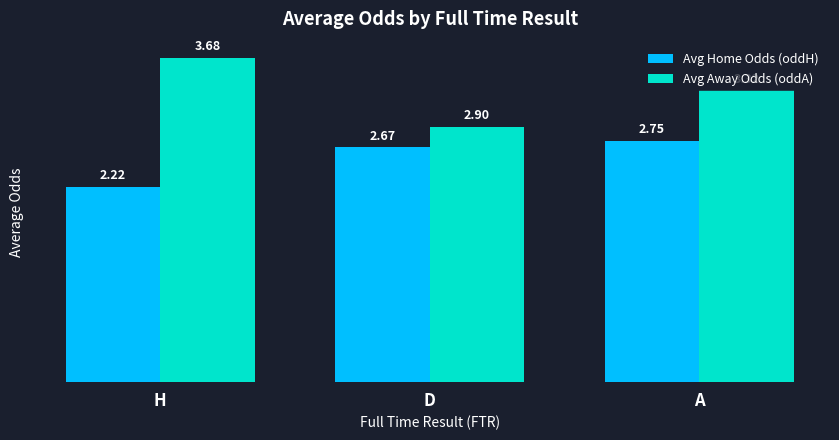

Are the bars horizontal?

No